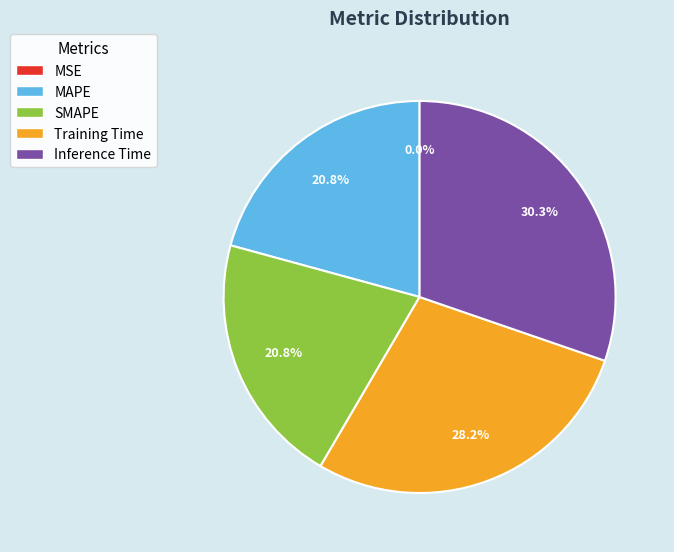

Which slice is the largest?

Inference Time